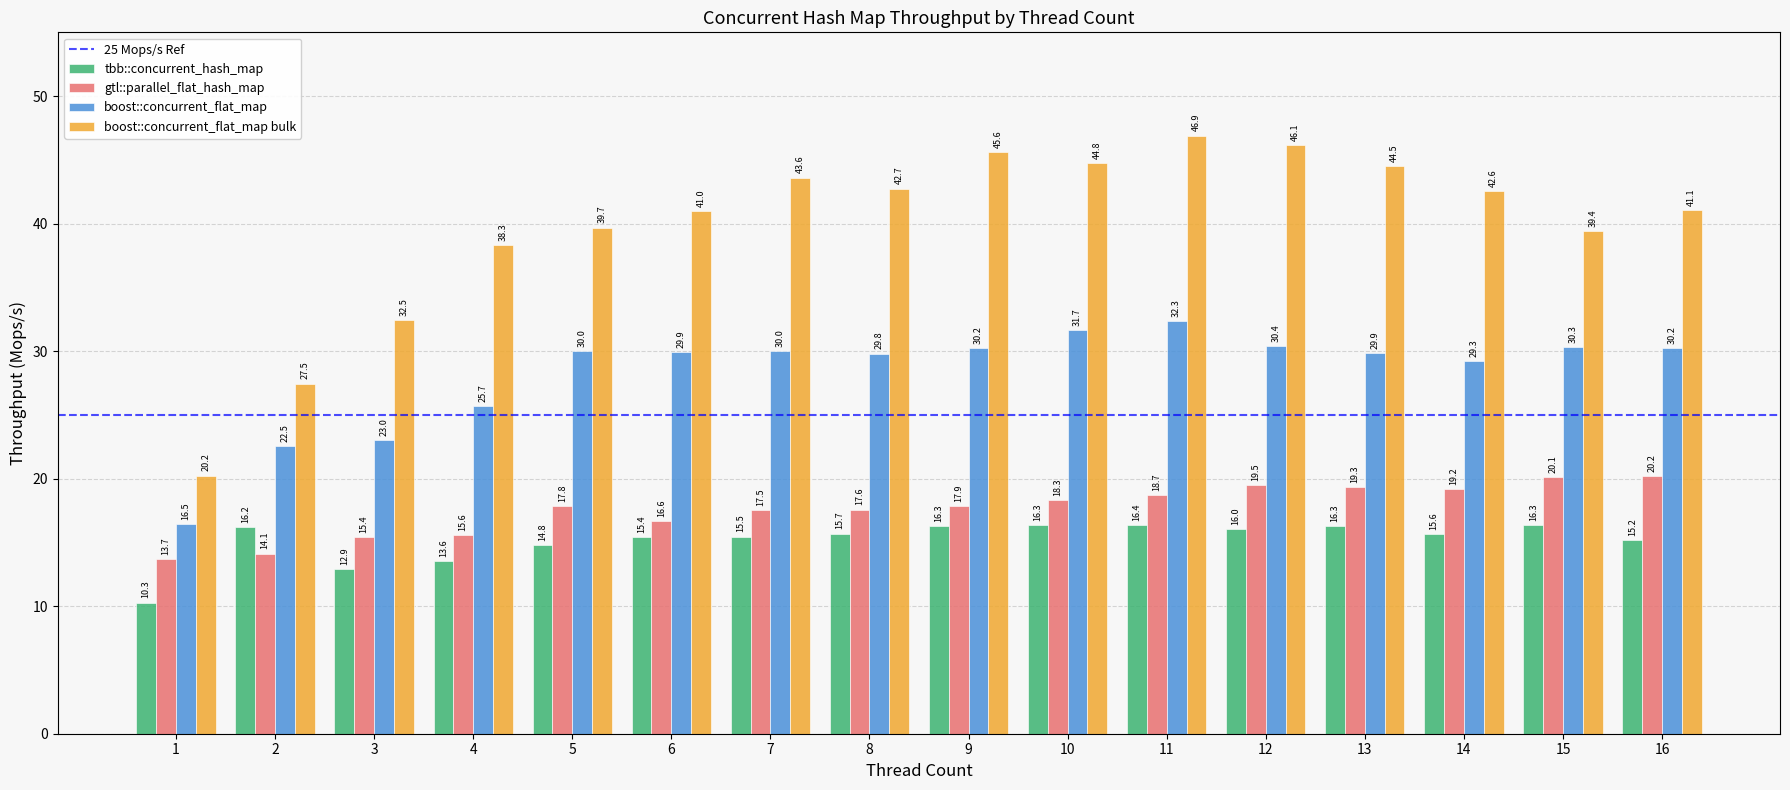

True or false: boost::concurrent_flat_map bulk has a value of 44.5 at 13.

True